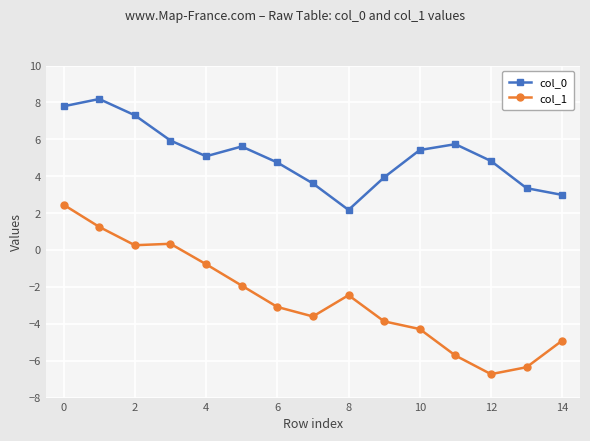

In col_0, how many points are lower than both neighbors (excluding endpoints)?

2